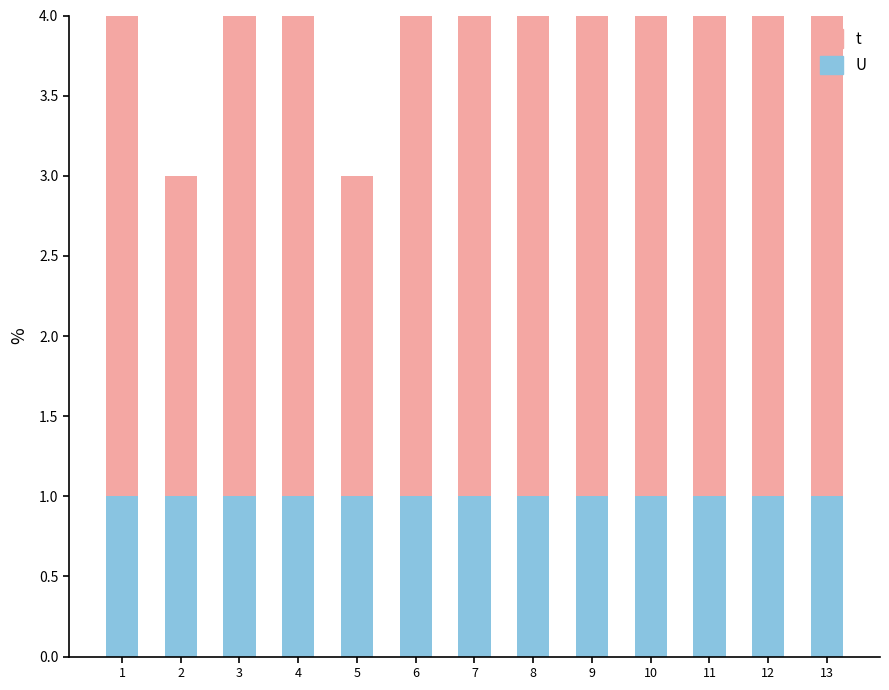

Does the chart contain any negative values?

No